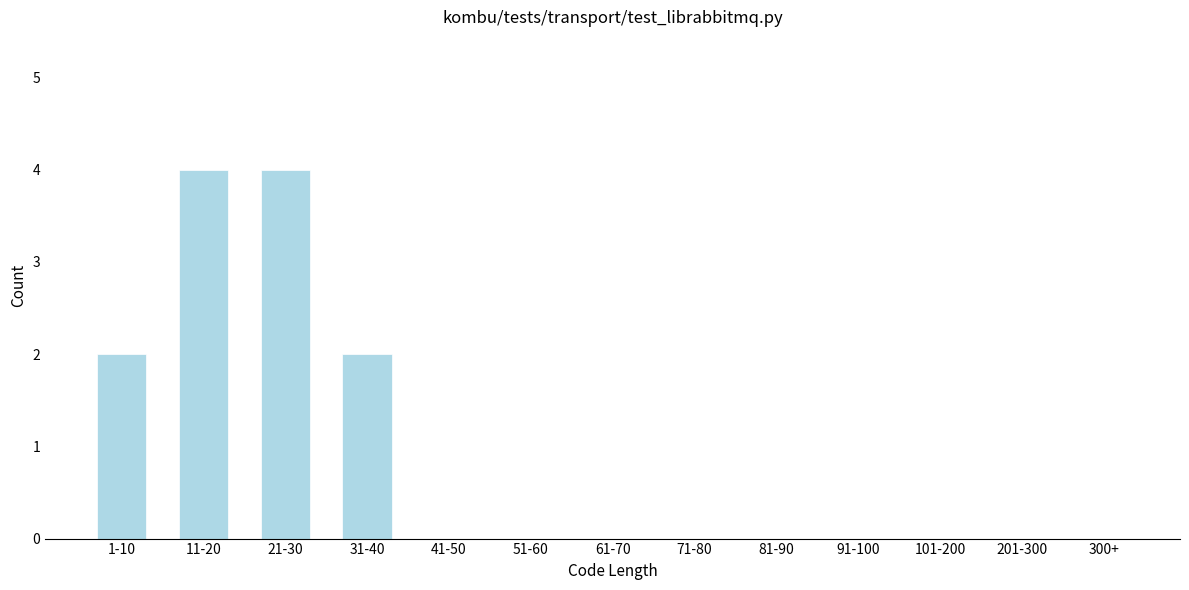

Reading left to right, list all the values displayed in this chart.

1-10=2	11-20=4	21-30=4	31-40=2	41-50=0	51-60=0	61-70=0	71-80=0	81-90=0	91-100=0	101-200=0	201-300=0	300+=0